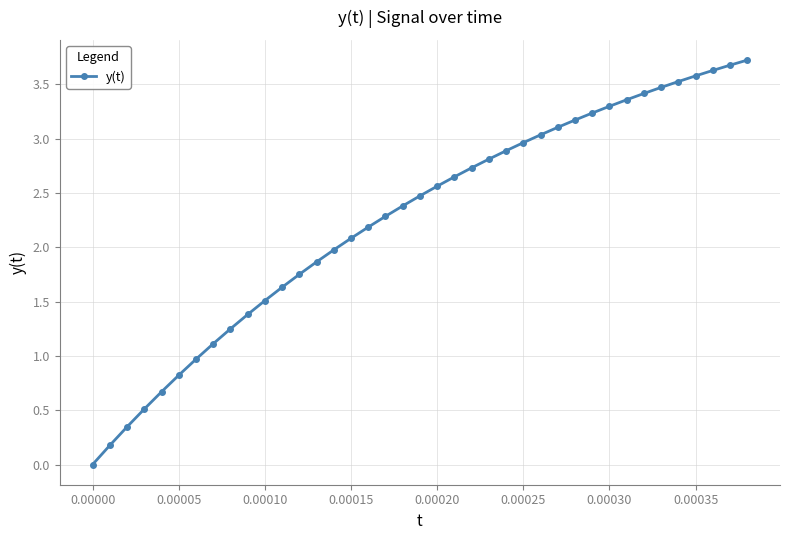

What is the sum of all values?

88.2